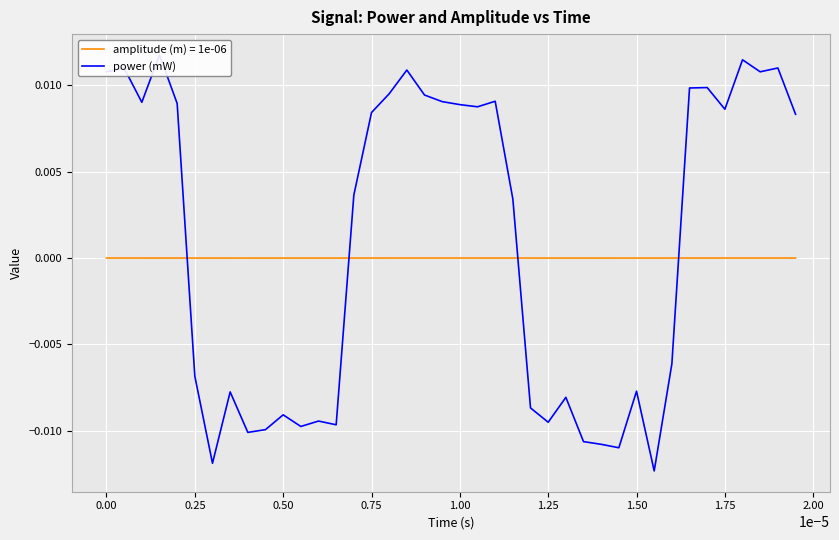

True or false: amplitude (m) = 1e-06 has a value of -0.0 at 1.50.

True